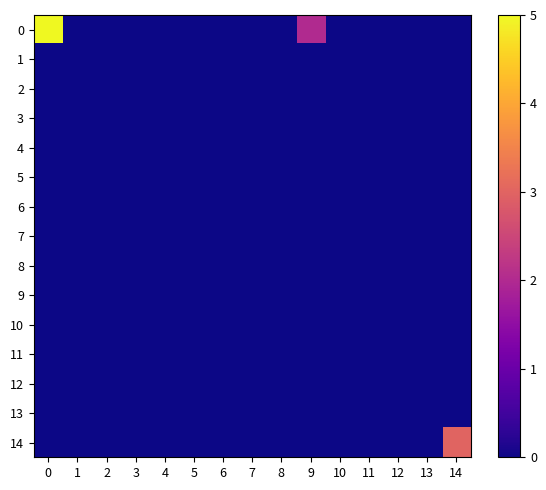

Count the number of categories in the chart.

15